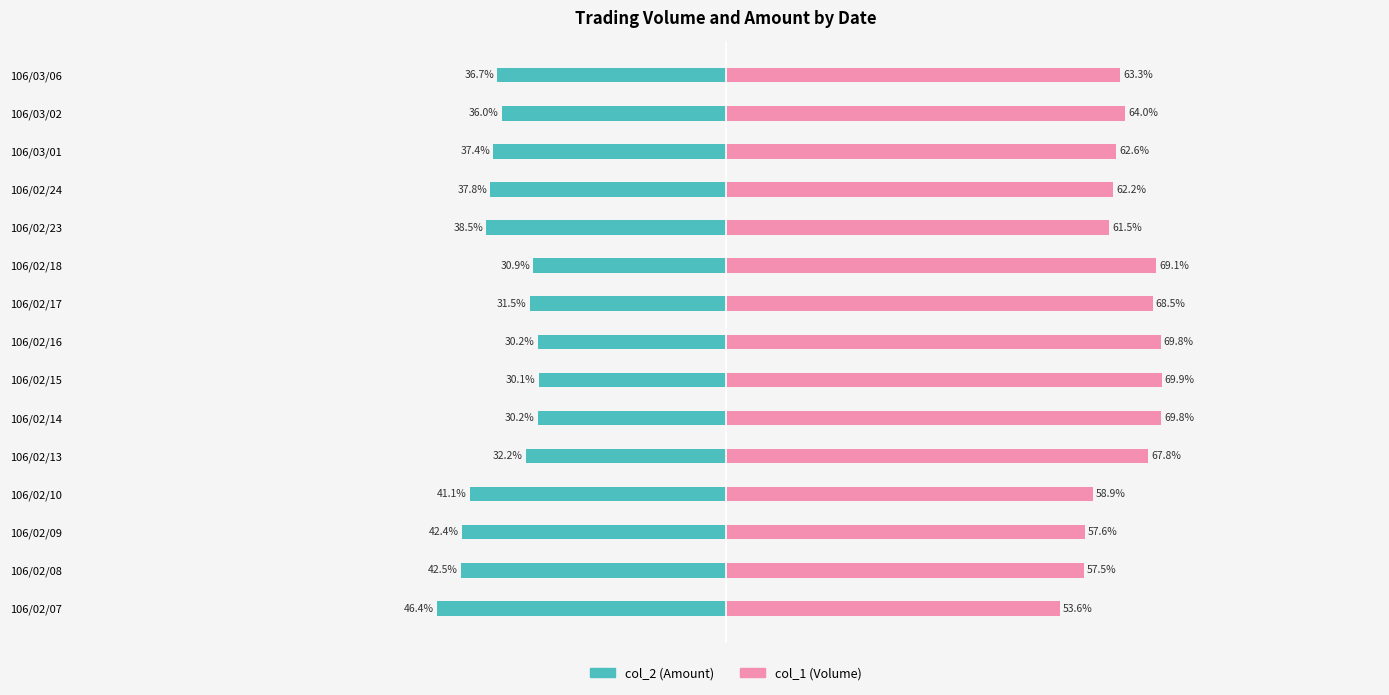

Reading left to right, what are all the values shown in this chart?

col_2 (Amount): -46.4	-42.5	-42.4	-41.1	-32.2	-30.2	-30.1	-30.2	-31.5	-30.9	-38.5	-37.8	-37.4	-36.0	-36.7
col_1 (Volume): 53.6	57.5	57.6	58.9	67.8	69.8	69.9	69.8	68.5	69.1	61.5	62.2	62.6	64.0	63.3